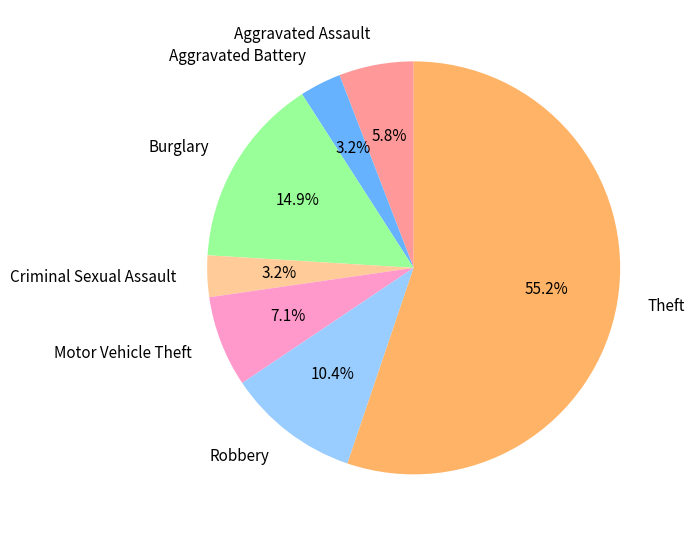

Is Theft the majority of the pie?

Yes